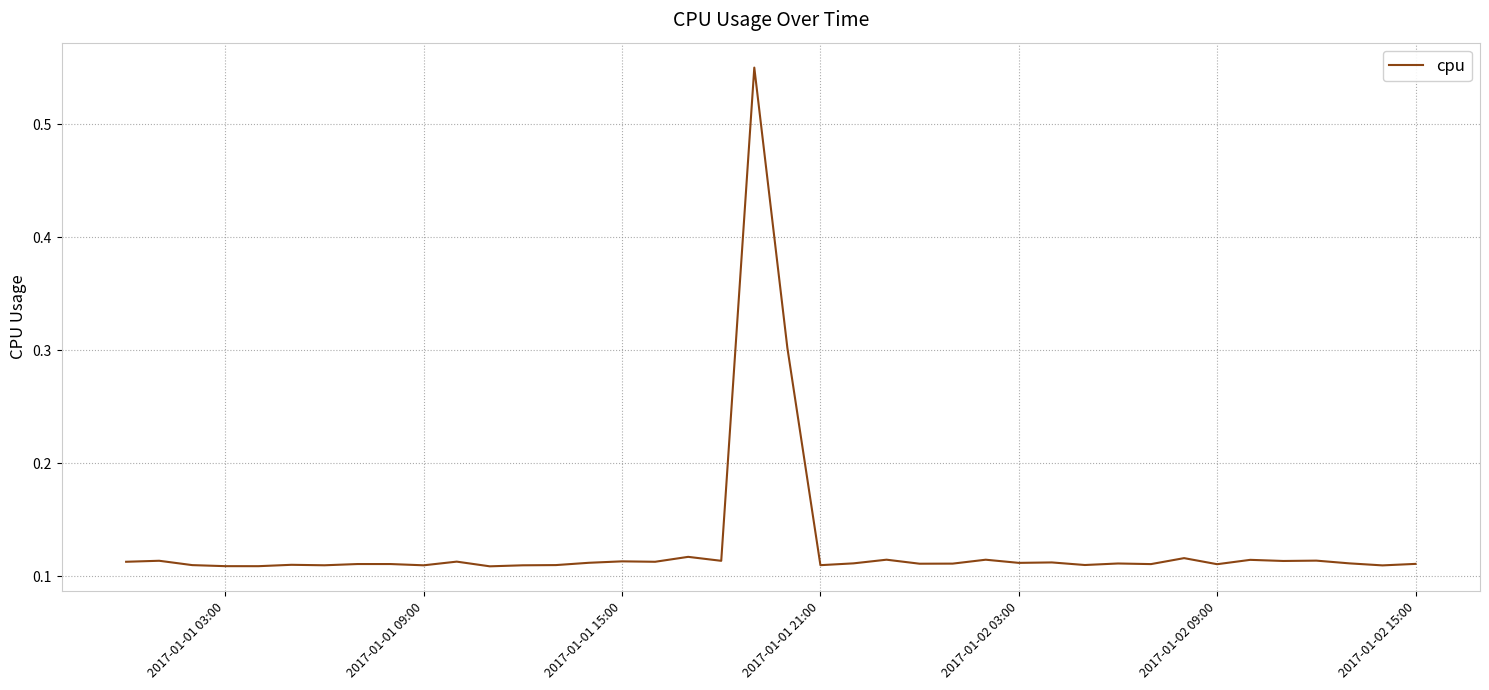

What is the difference between the maximum and minimum values?

0.4